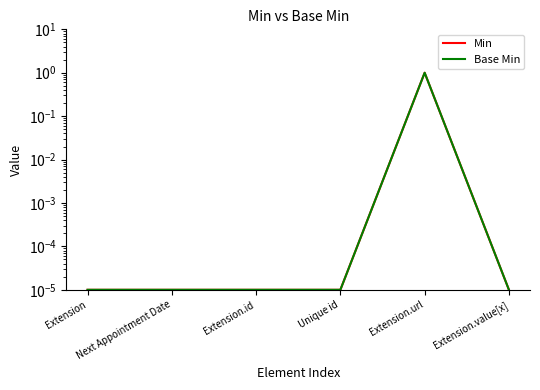

The value of Base Min at Extension is 0.0. True or false?

False